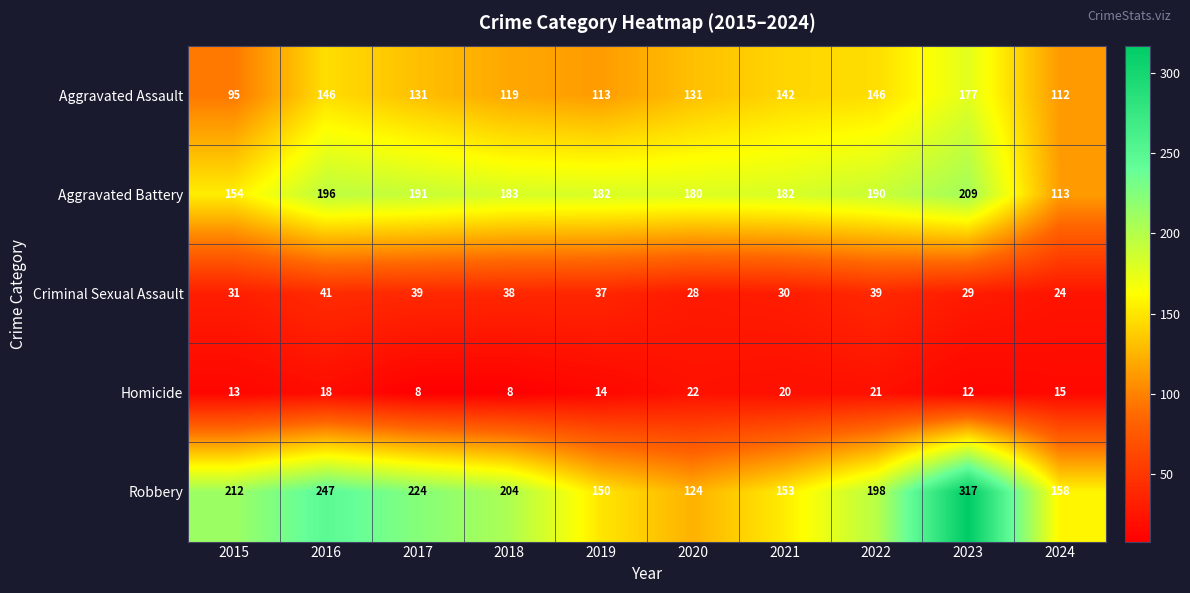

List the series in order of their peak value, highest first.

Robbery, Aggravated Battery, Aggravated Assault, Criminal Sexual Assault, Homicide